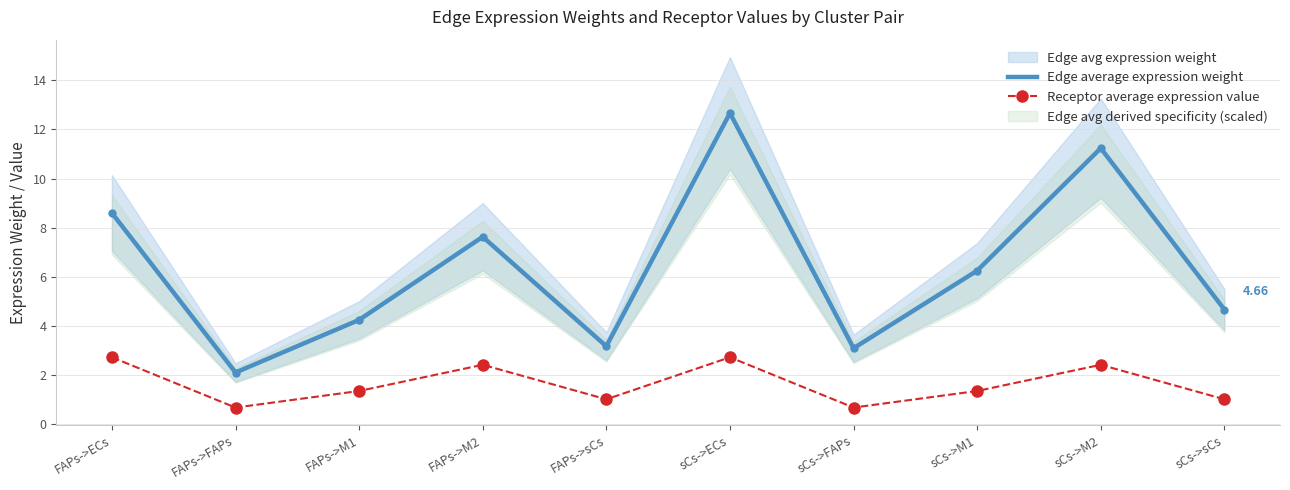

At how many categories does at least one series exceed 5?

5